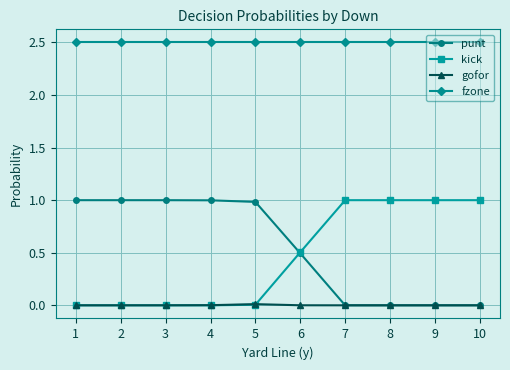

Is it true that punt equals -0.6 at 7?

False